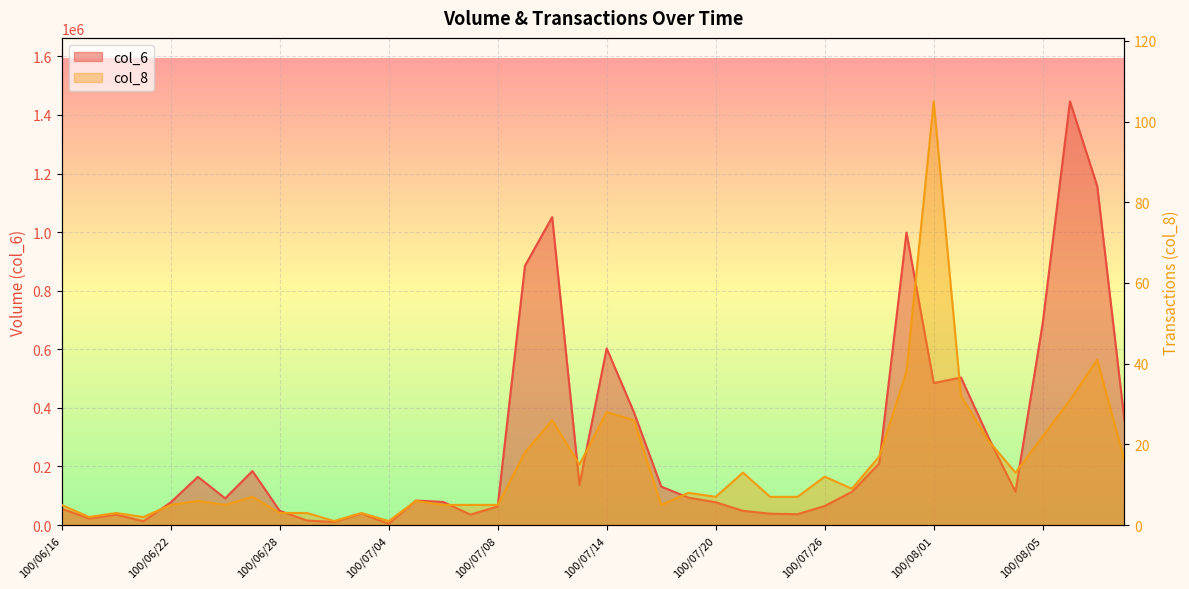

The value of col_8 at 100/08/03 is 21. True or false?

True